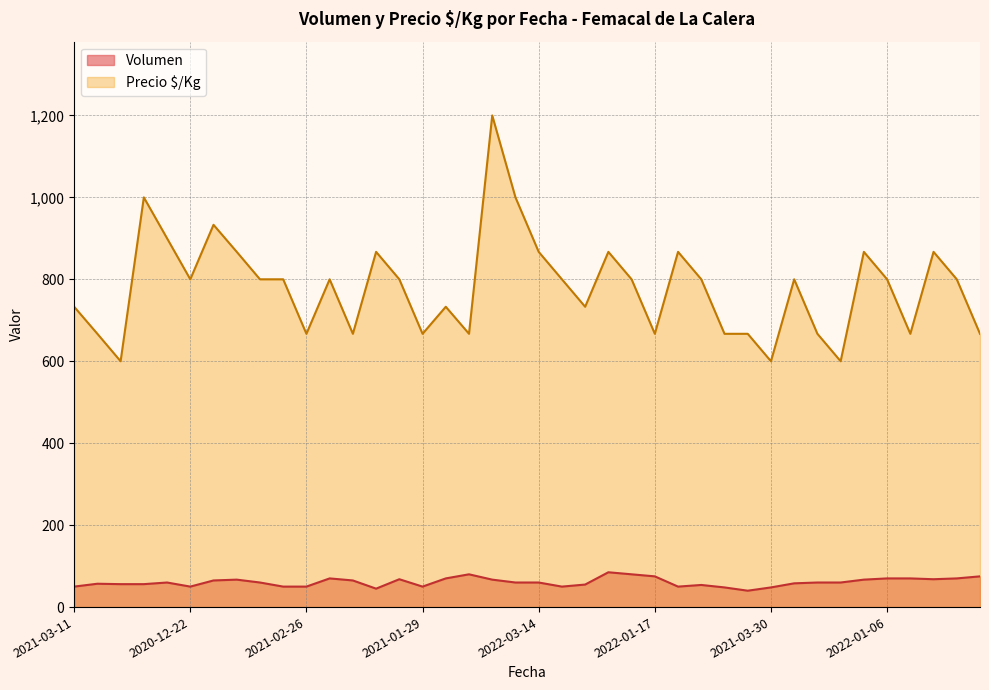

How many lines are shown in the chart?

2